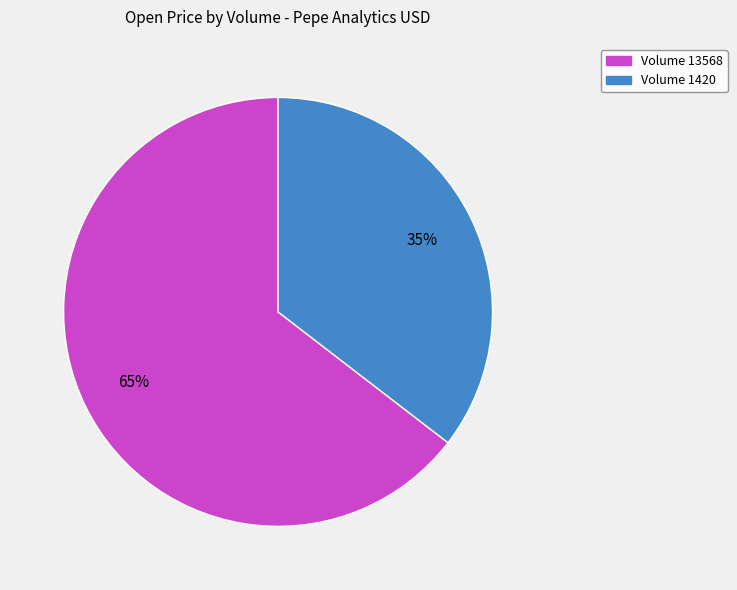

Does any single category account for the majority?

Yes